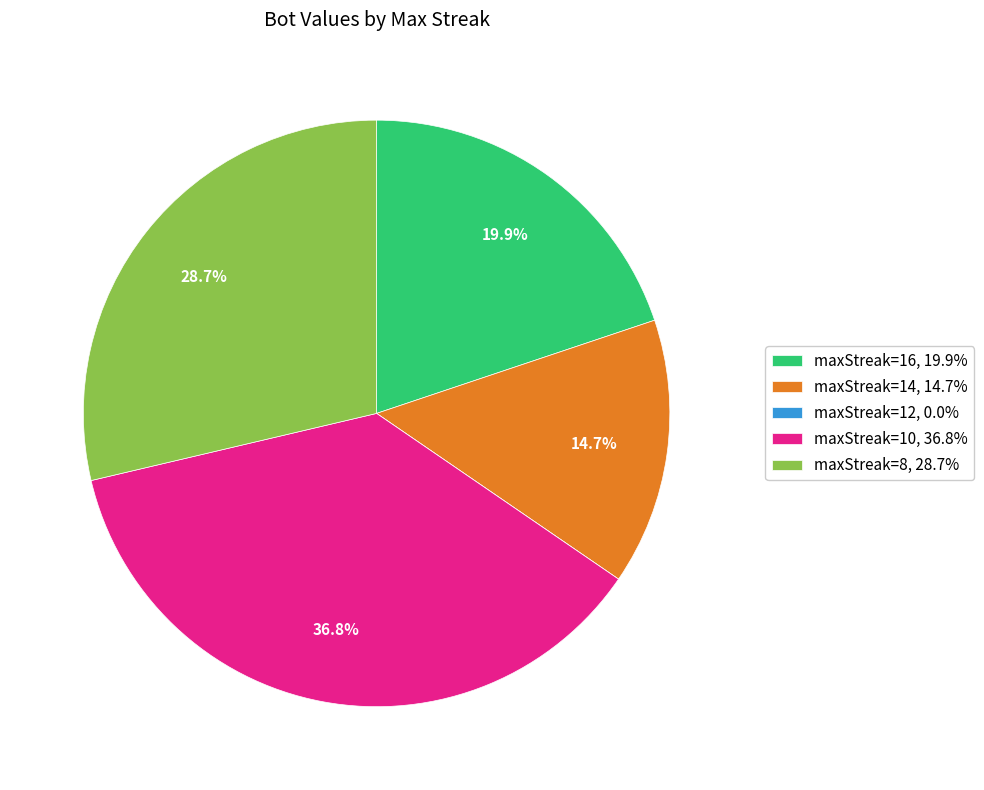

Does maxStreak=14, 14.7% represent more than half of the total?

No